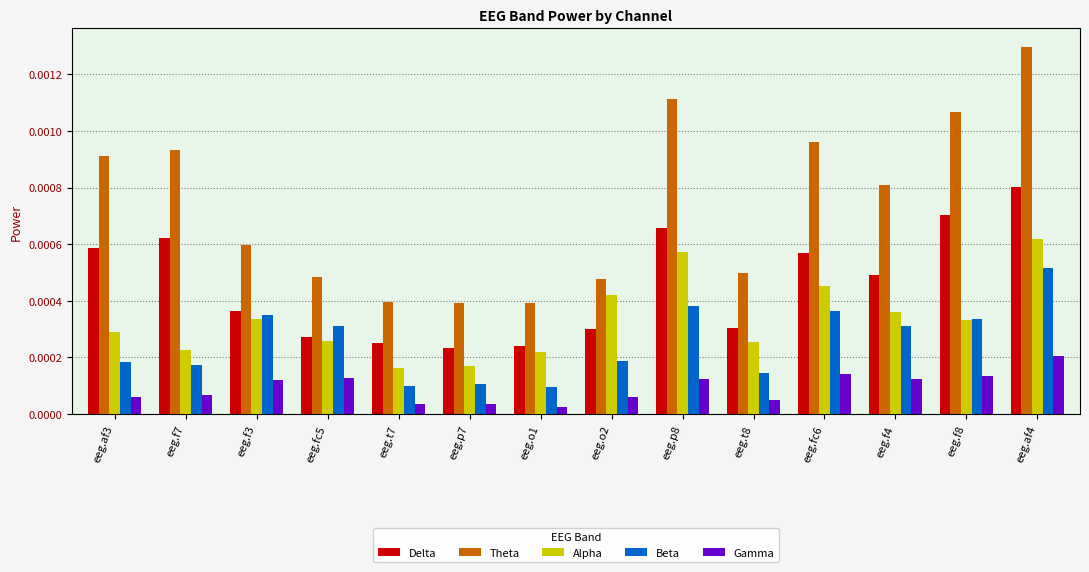

Does the chart contain stacked bars?

No